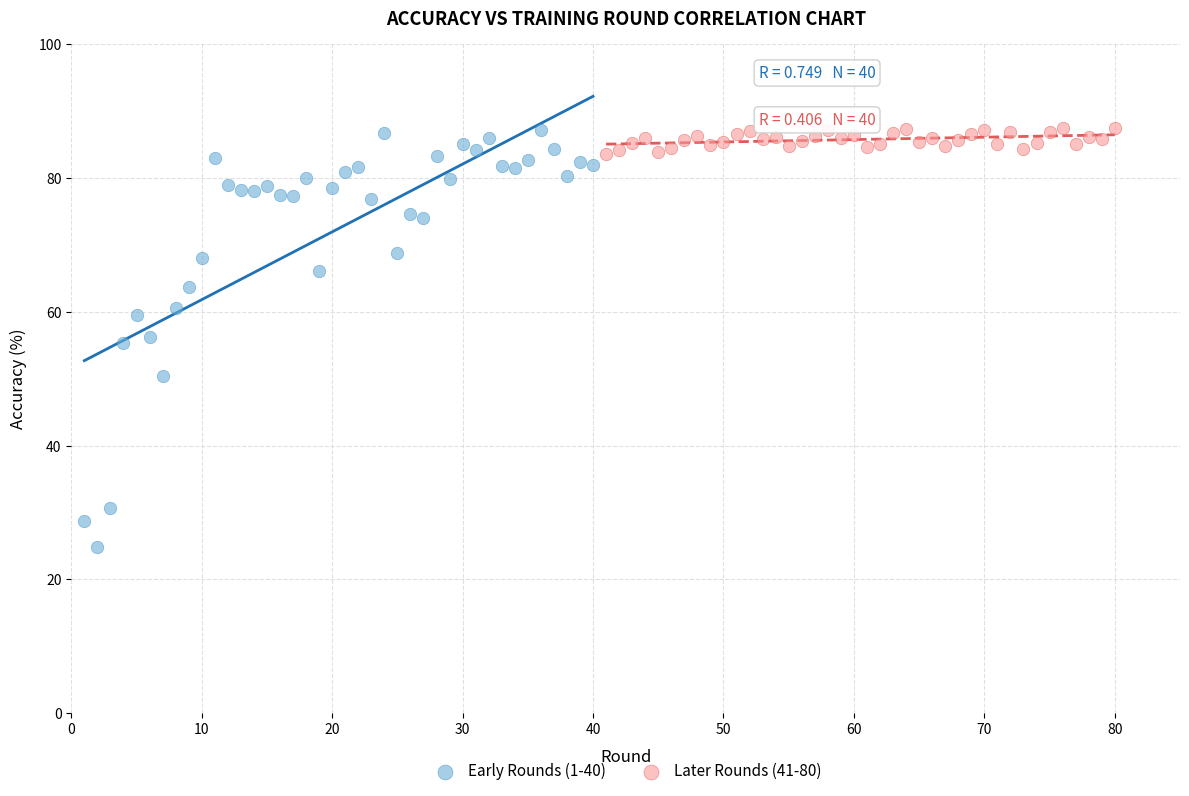

Which series has the widest spread of Y values?

Early Rounds (1-40)